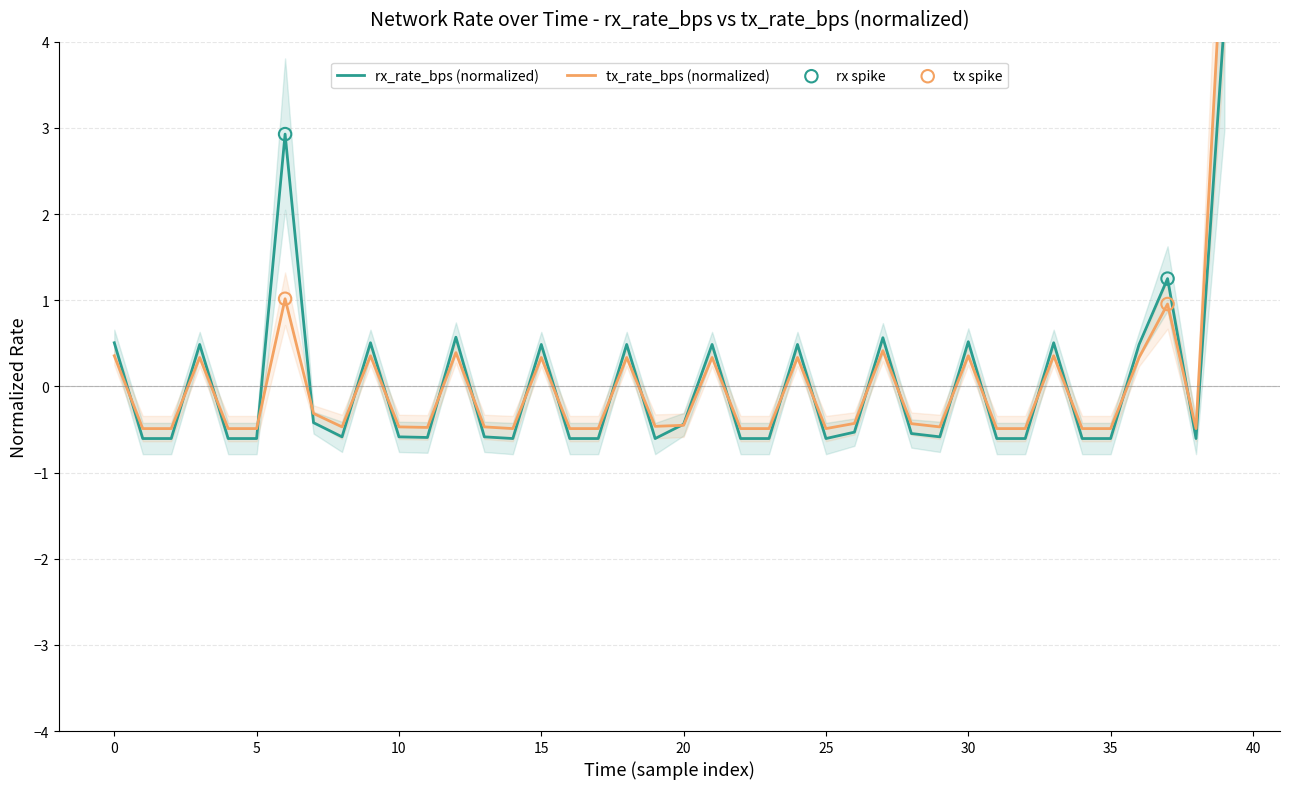

Which series reaches the maximum Y coordinate?

tx_rate_bps